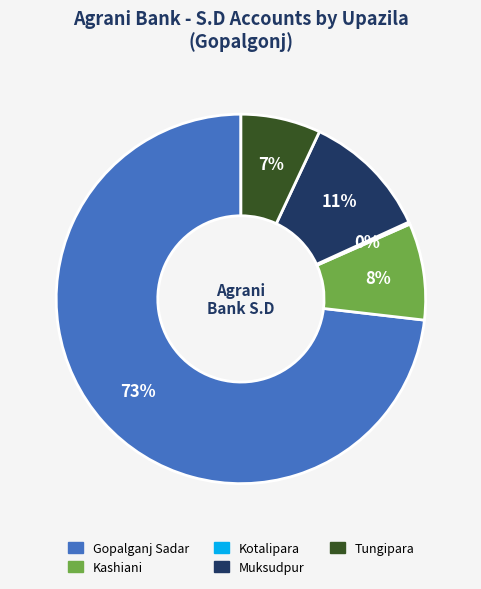

Is the sum of Muksudpur and Tungipara greater than half?

No